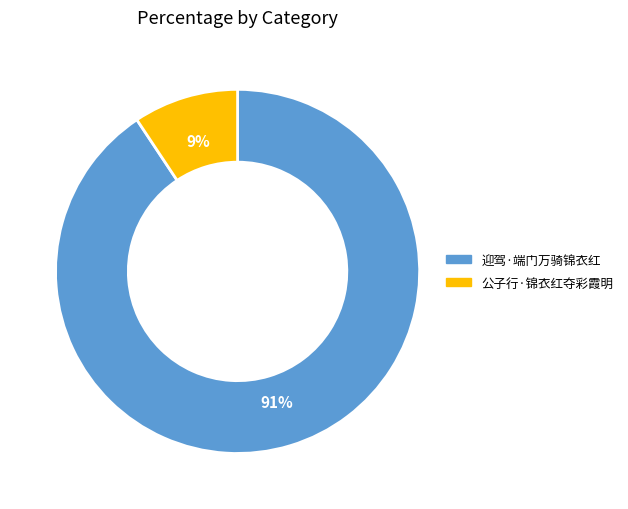

Between 公子行·锦衣红夺彩霞明 and 迎驾·端门万骑锦衣红, which is larger?

迎驾·端门万骑锦衣红